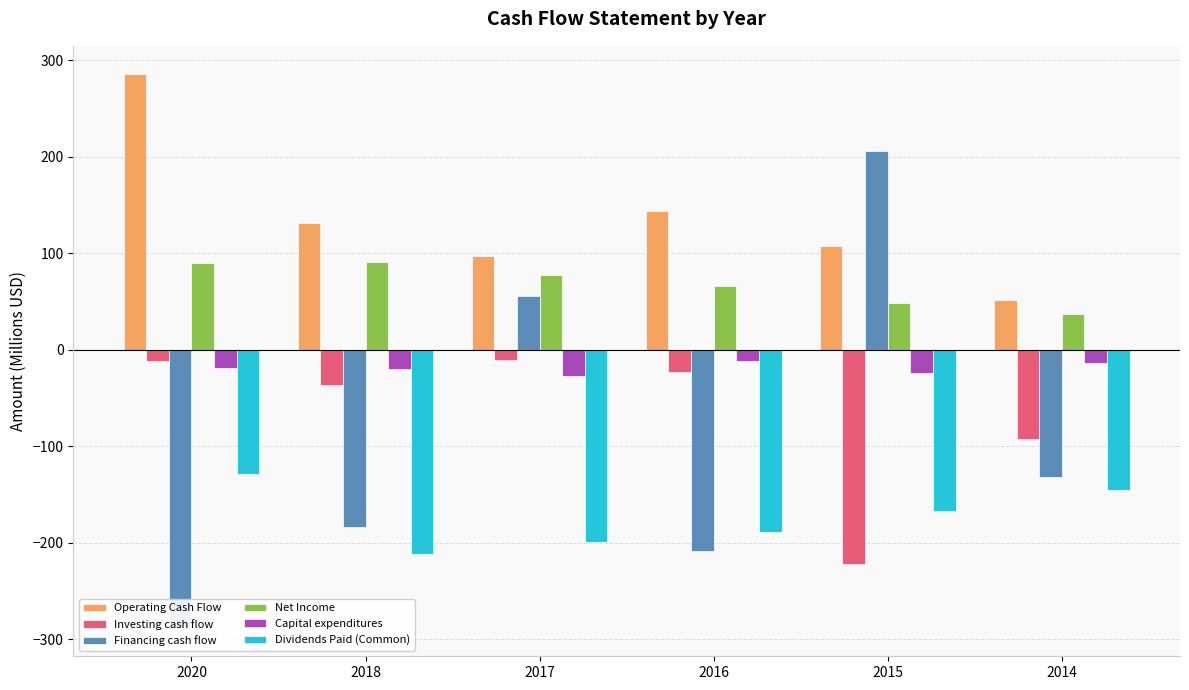

Which category has the lowest value across all series?

2020